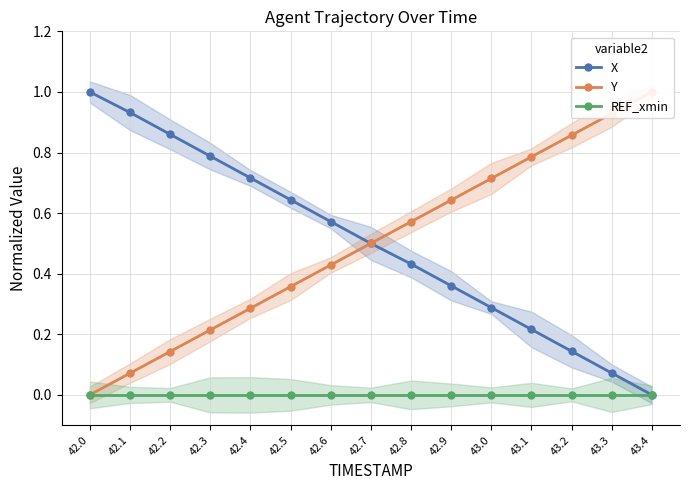

What position from the right is 43.2?

3